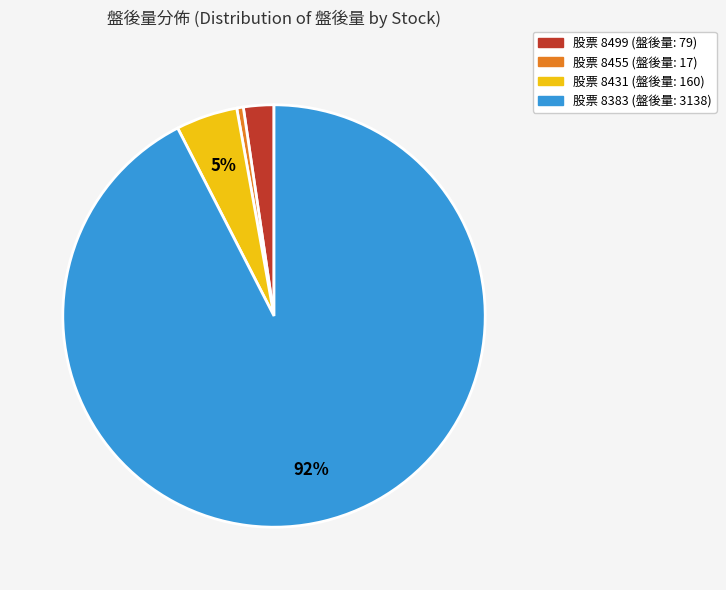

To the nearest percent, what is the average slice percentage?

25%